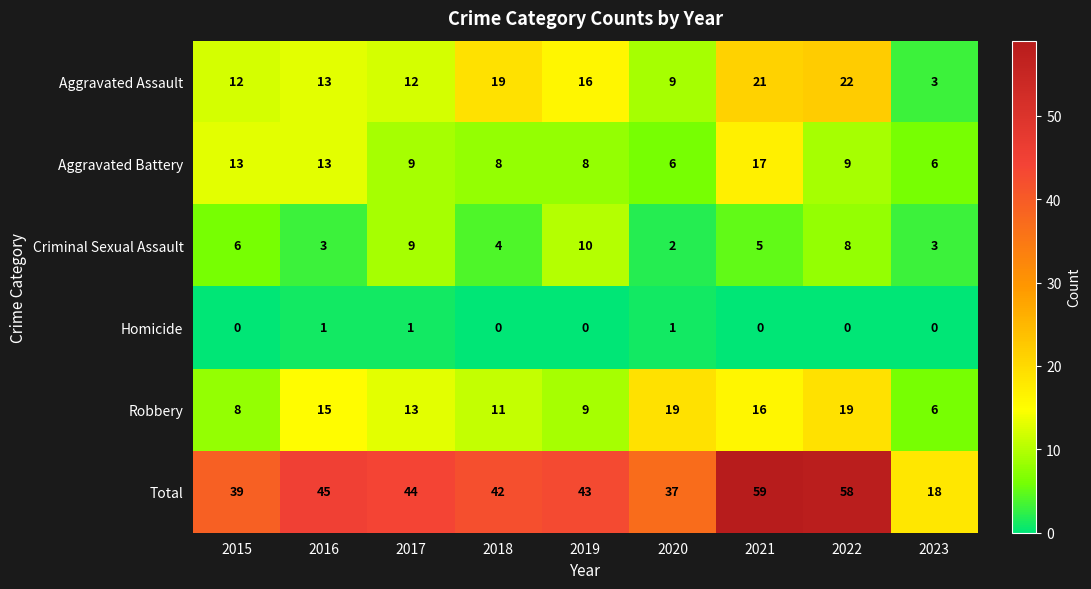

What value does the Total series have at 2020?

37